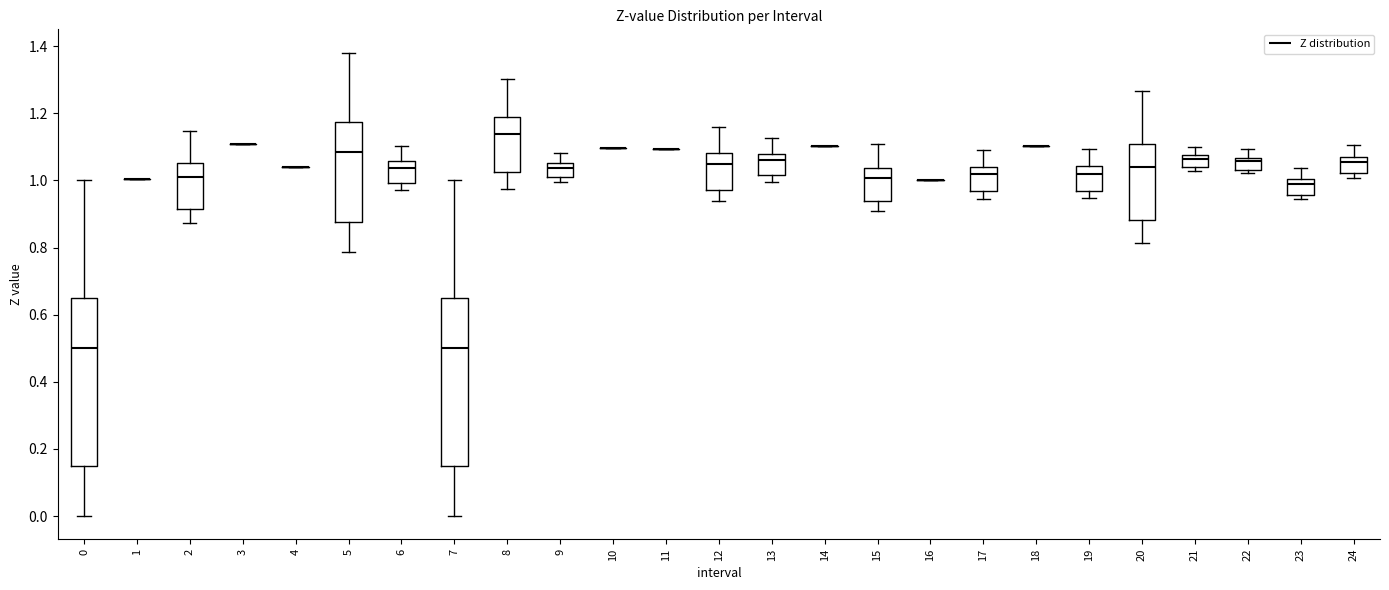

Reading left to right, transcribe this box plot: for each box, give where its median line is, the range the box spans, and where its two whiskers end, as read against the y-axis. The values are not printed on the chart, so give them approximately, as read against the axis.

0: median 0.50, box 0.16 to 0.66, whiskers 0.00 to 1.00
1: box collapsed to a line at 1.00, whiskers 1.00 to 1.00
2: median 1.02, box 0.92 to 1.06, whiskers 0.88 to 1.14
3: box collapsed to a line at 1.10, whiskers 1.10 to 1.10
4: box collapsed to a line at 1.04, whiskers 1.04 to 1.04
5: median 1.08, box 0.88 to 1.18, whiskers 0.78 to 1.38
6: median 1.04, box 1.00 to 1.06, whiskers 0.98 to 1.10
7: median 0.50, box 0.16 to 0.66, whiskers 0.00 to 1.00
8: median 1.14, box 1.02 to 1.18, whiskers 0.98 to 1.30
9: median 1.04, box 1.00 to 1.06, whiskers 1.00 (just below the box's lower edge) to 1.08
10: box collapsed to a line at 1.10, whiskers 1.10 to 1.10
11: box collapsed to a line at 1.10, whiskers 1.10 to 1.10
12: median 1.04, box 0.98 to 1.08, whiskers 0.94 to 1.16
13: median 1.06, box 1.02 to 1.08, whiskers 1.00 to 1.12
14: box collapsed to a line at 1.10, whiskers 1.10 to 1.10
15: median 1.00, box 0.94 to 1.04, whiskers 0.90 to 1.10
16: box collapsed to a line at 1.00, whiskers 1.00 to 1.00
17: median 1.02, box 0.96 to 1.04, whiskers 0.94 to 1.08
18: box collapsed to a line at 1.10, whiskers 1.10 to 1.10
19: median 1.02, box 0.96 to 1.04, whiskers 0.94 to 1.10
20: median 1.04, box 0.88 to 1.10, whiskers 0.82 to 1.26
21: median 1.06, box 1.04 to 1.08, whiskers 1.02 to 1.10
22: median 1.06 (just below the box's upper edge), box 1.04 to 1.06, whiskers 1.02 to 1.10
23: median 1.00 (just below the box's upper edge), box 0.96 to 1.00, whiskers 0.94 to 1.04
24: median 1.06, box 1.02 to 1.08, whiskers 1.00 to 1.10